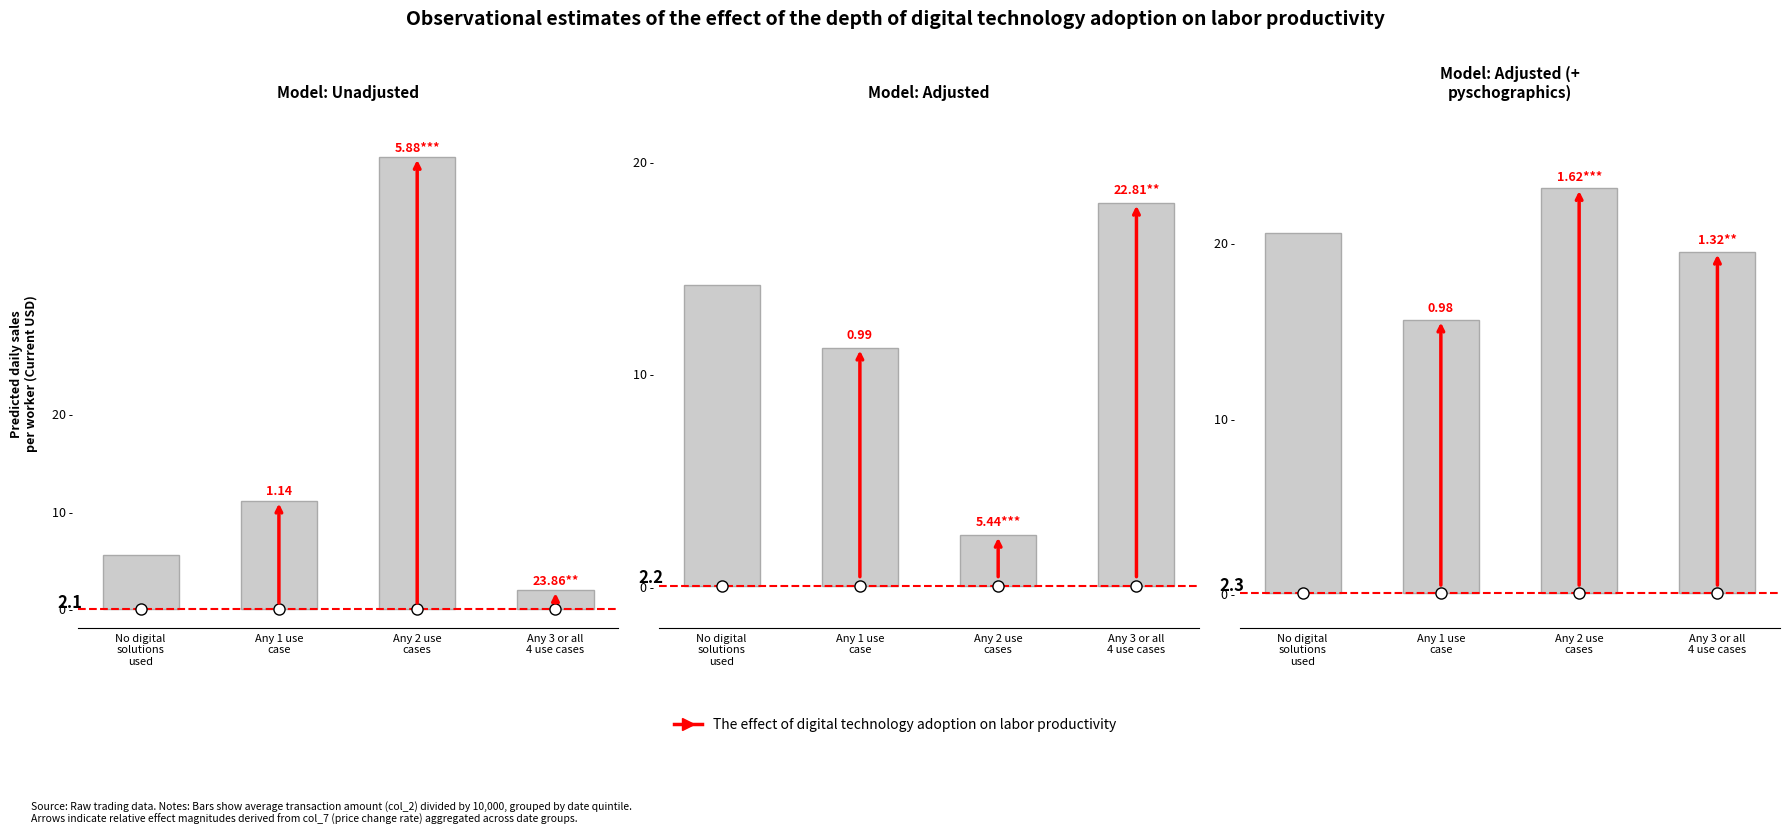

What is the change in value from Any 1 use
case to Any 3 or all
4 use cases?

+3.9